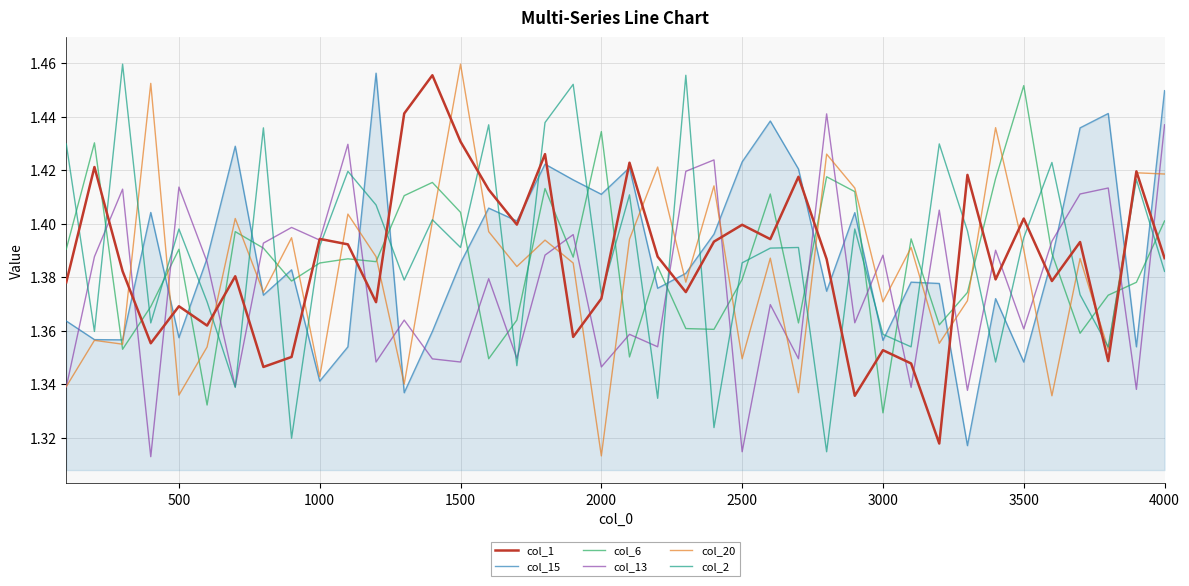

True or false: col_15 has more than 0 interior local peaks.

True